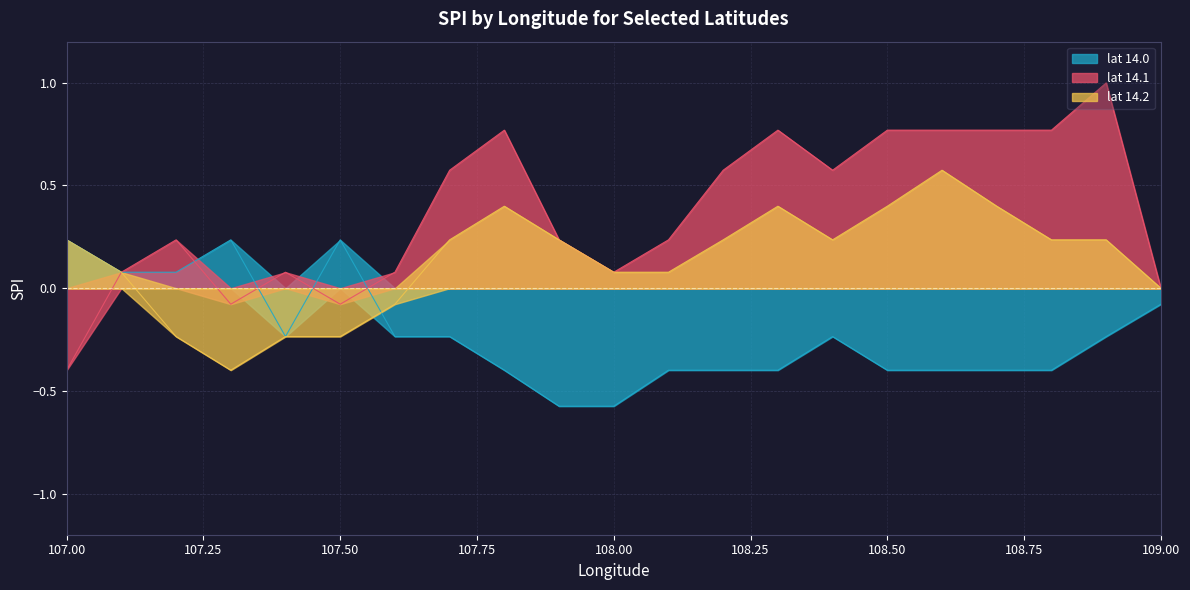

At which category is the sum across all series the highest?

108.9